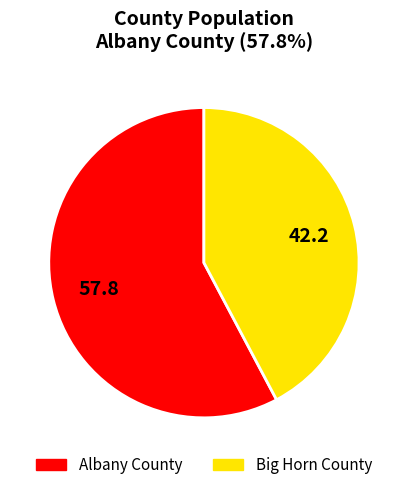

Rank the categories by value from lowest to highest.

Big Horn County, Albany County